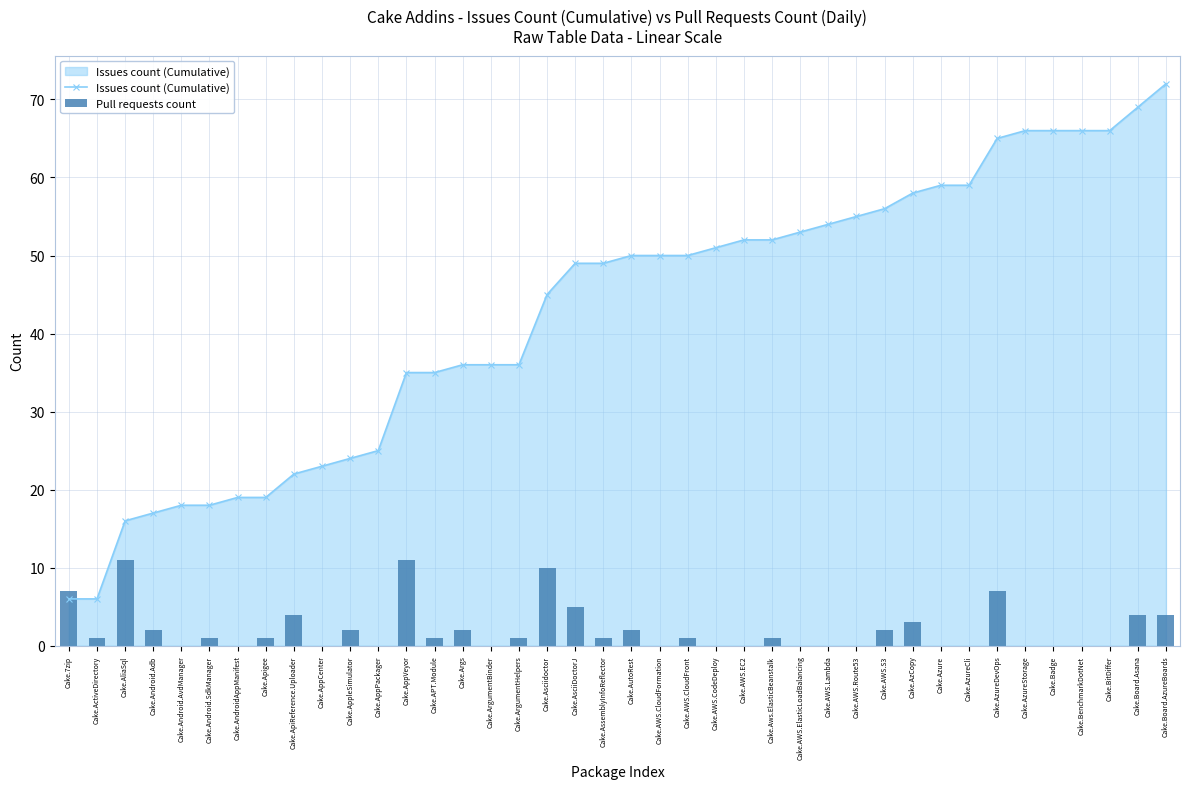

True or false: Pull requests count has a value of 1 at Cake.Android.SdkManager.

True